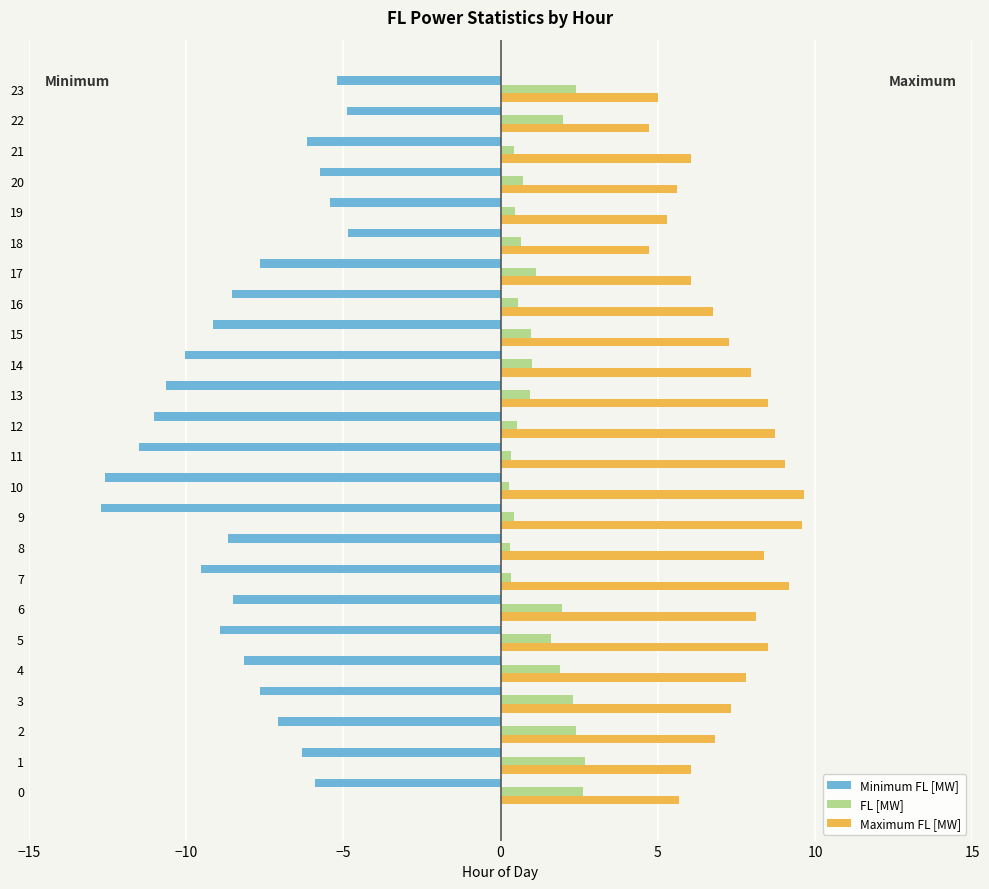

Is it true that Minimum FL [MW] equals 9.8 at 20?

False